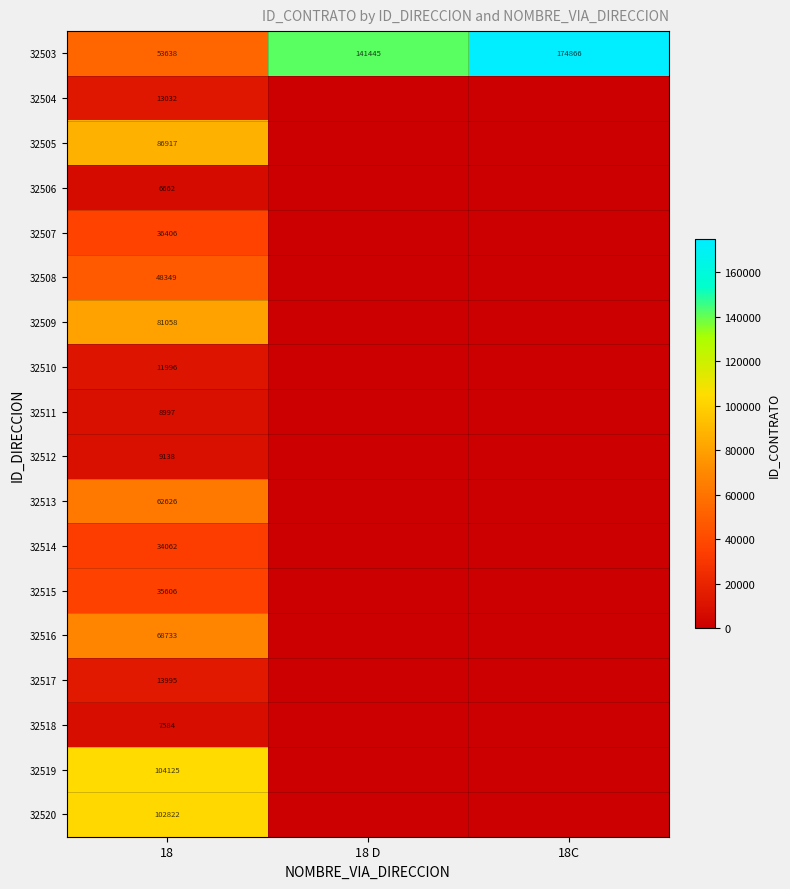

The value of 32506 at 18 is 10115. True or false?

False